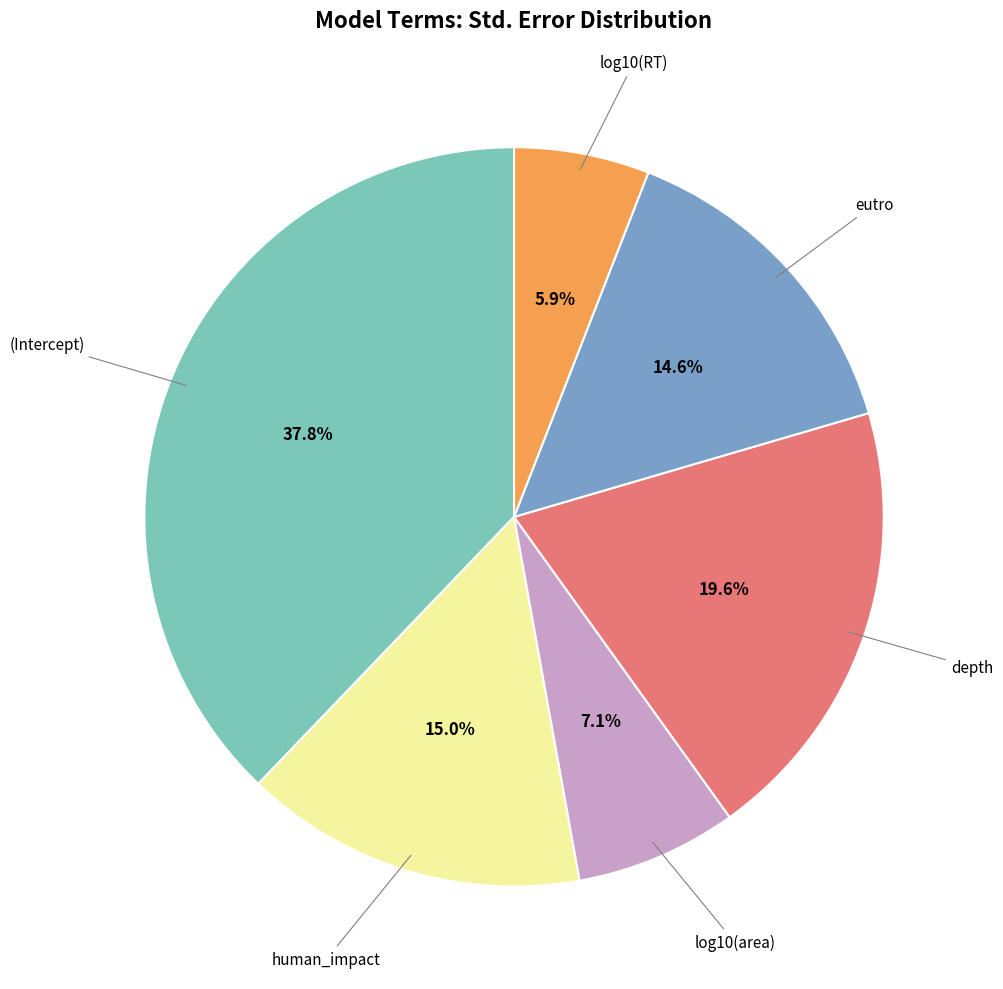

What is the smallest slice in the pie chart?

log10(RT)